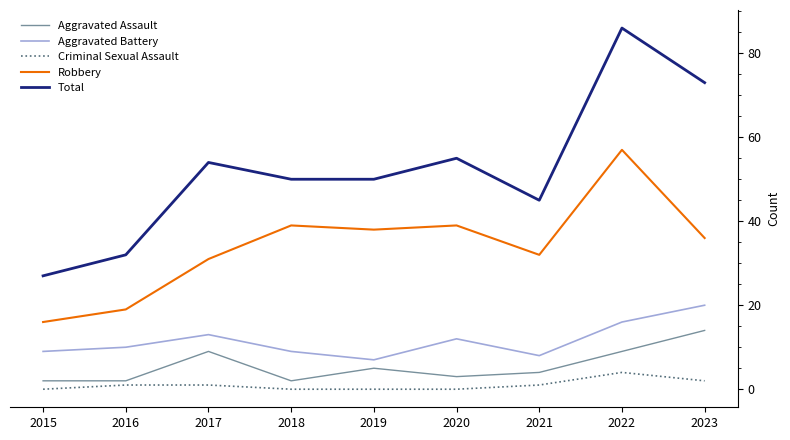

Where does the Total series first go above 50?

2017